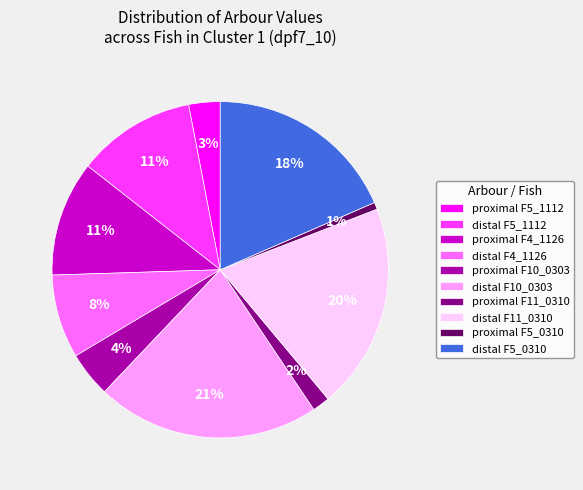

Is it true that proximal F10_0303 is 4% of the pie?

True